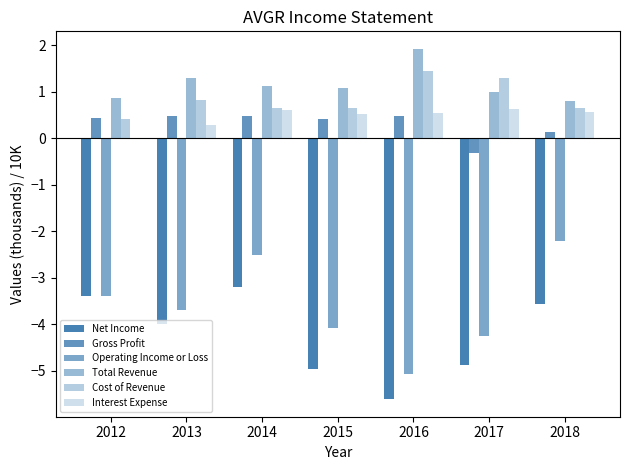

How many positive values does the Gross Profit series have?

6